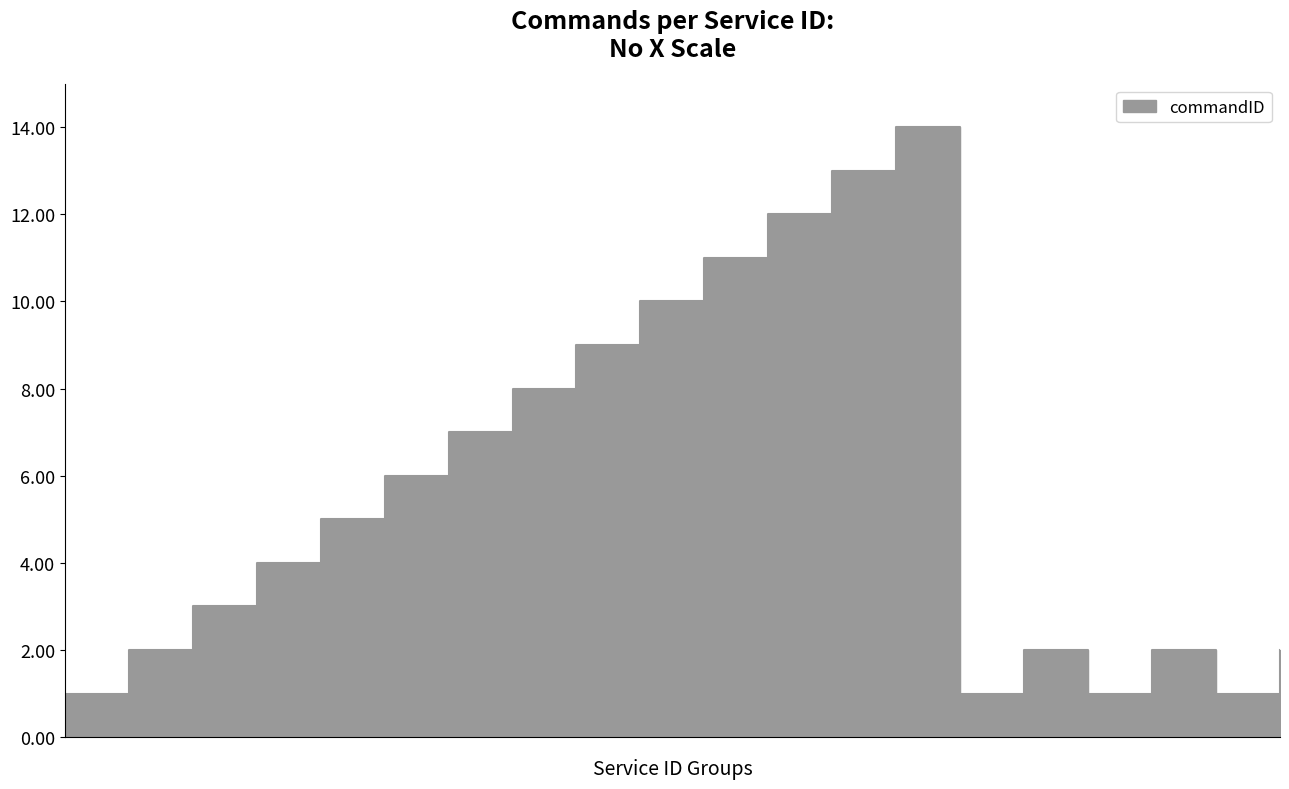

What is the difference between the values at 2 and 2?

3